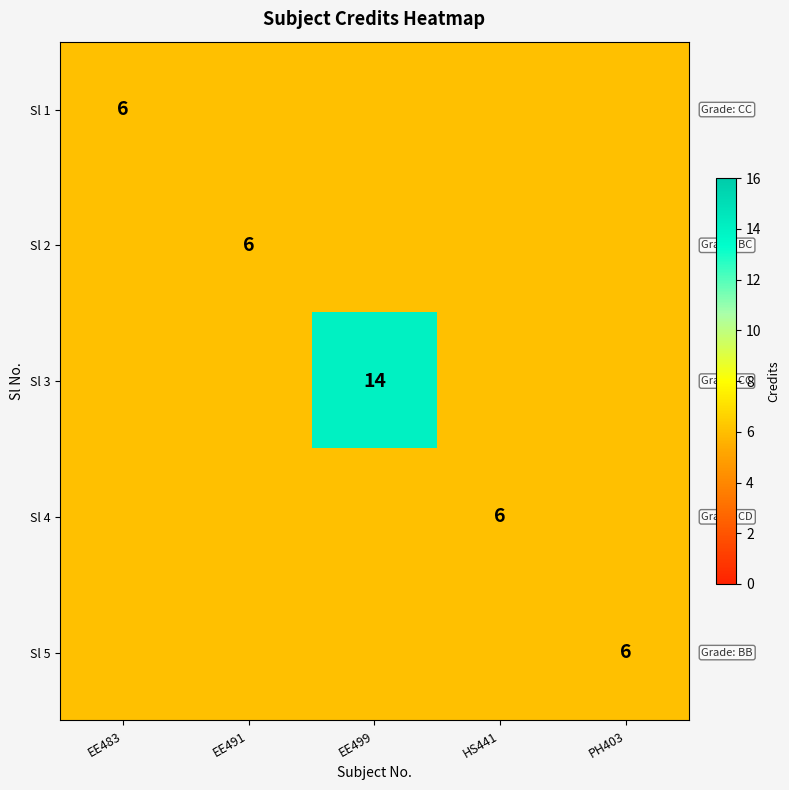

The value of Sl 4 at HS441 is 8. True or false?

False